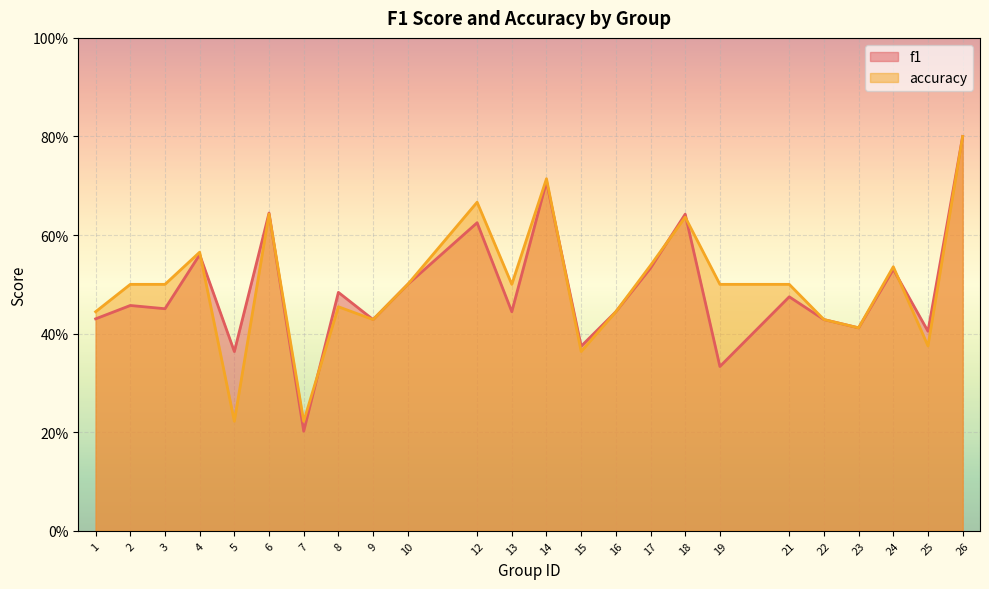

At 15, list the series in order from largest to smallest.

f1, accuracy